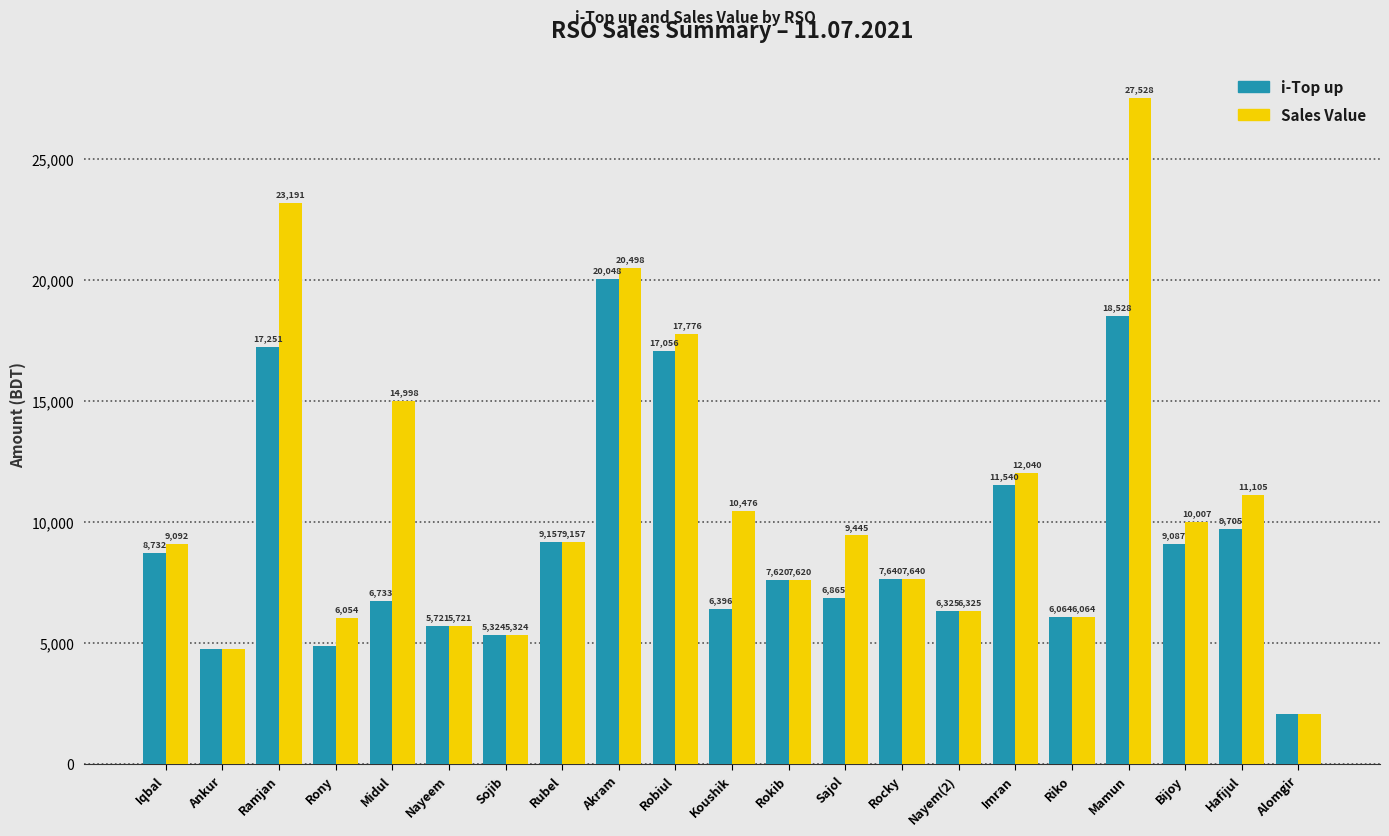

Which series has the widest spread of values?

Sales Value